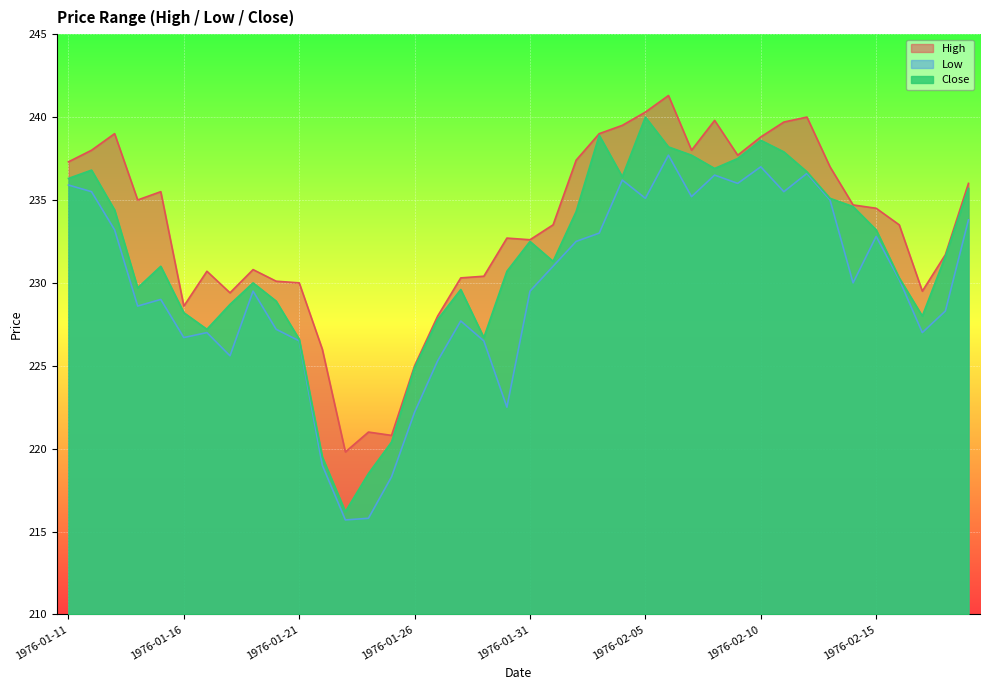

What is the label of the 26th point from the right?

1976-01-25